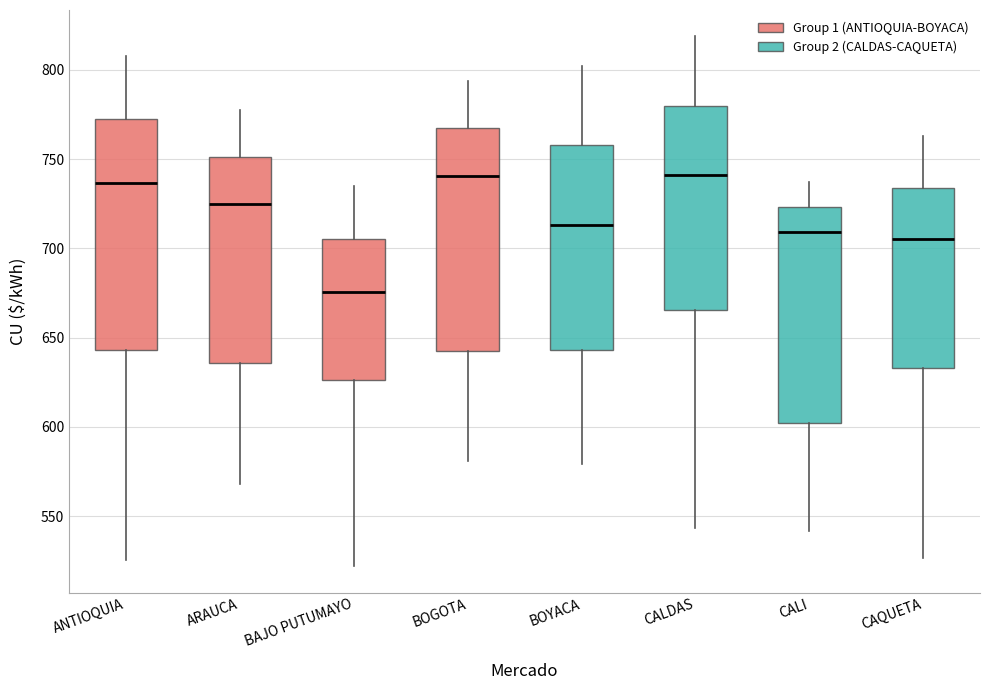

Where is the upper edge of the box for ARAUCA on the y-axis? The values are not printed on the chart, so give them approximately, as read against the axis.

750